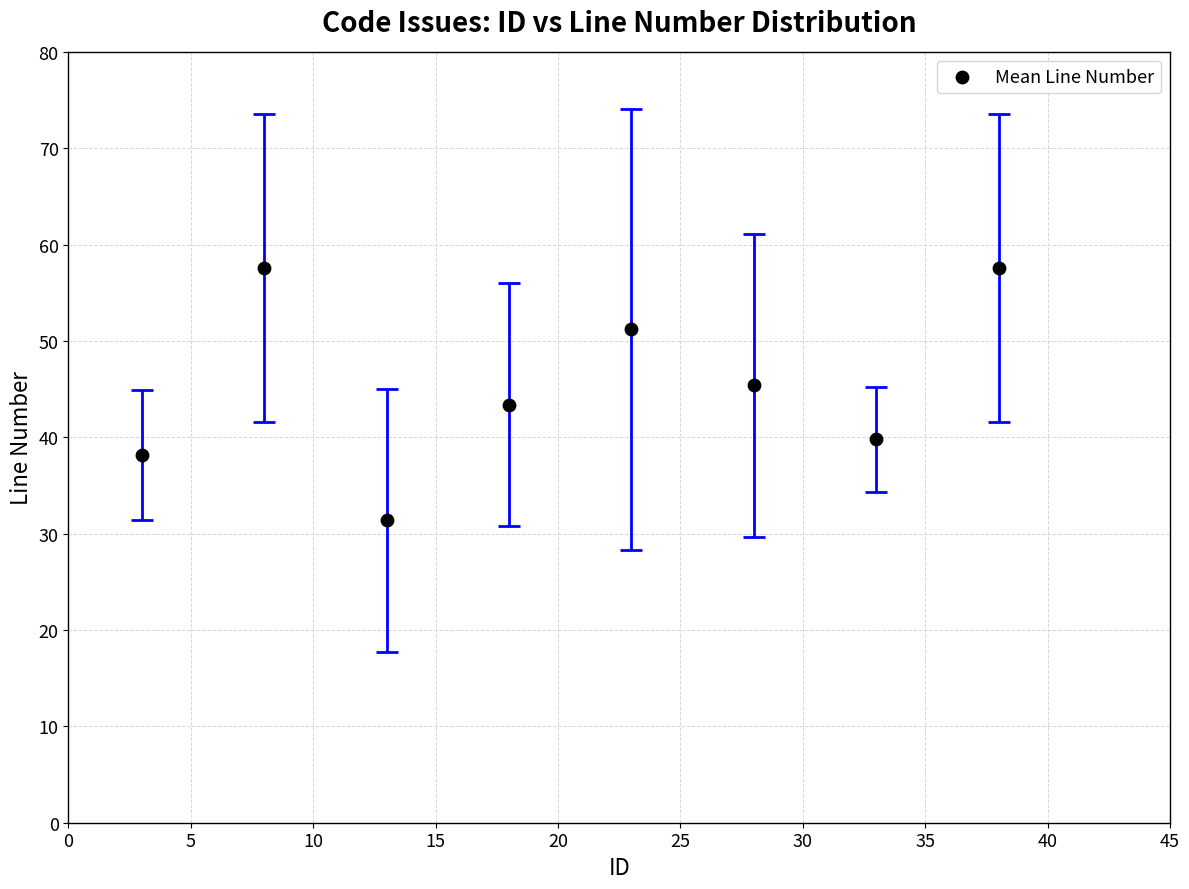

What is the average Y value?

45.6